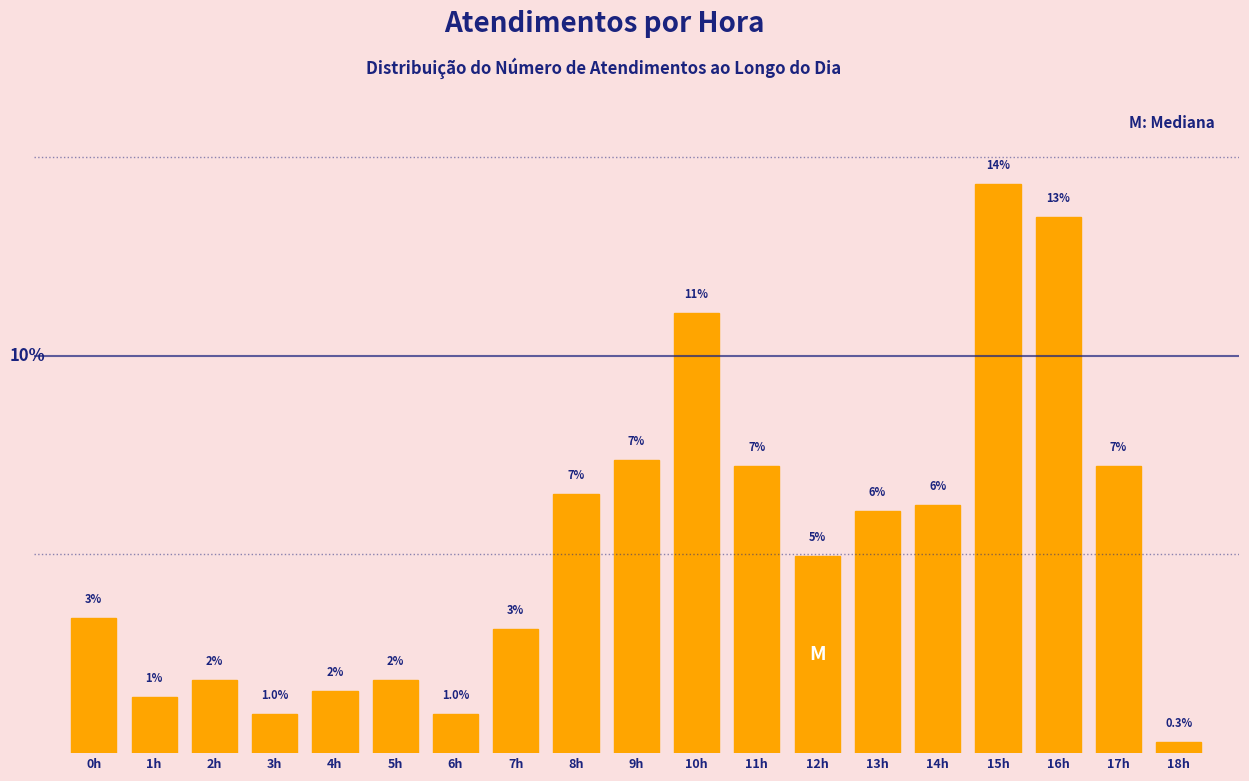

Does the chart contain any negative values?

No